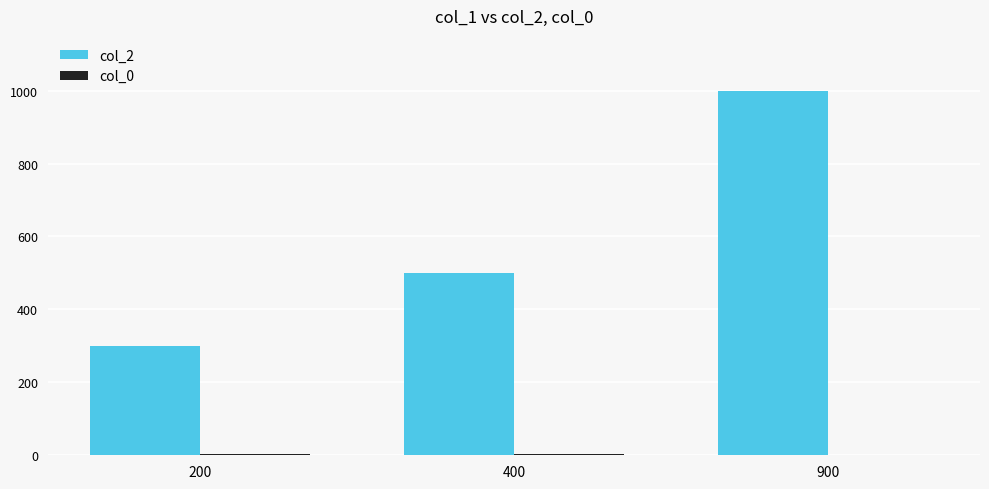

The value of col_2 at 400 is 693. True or false?

False